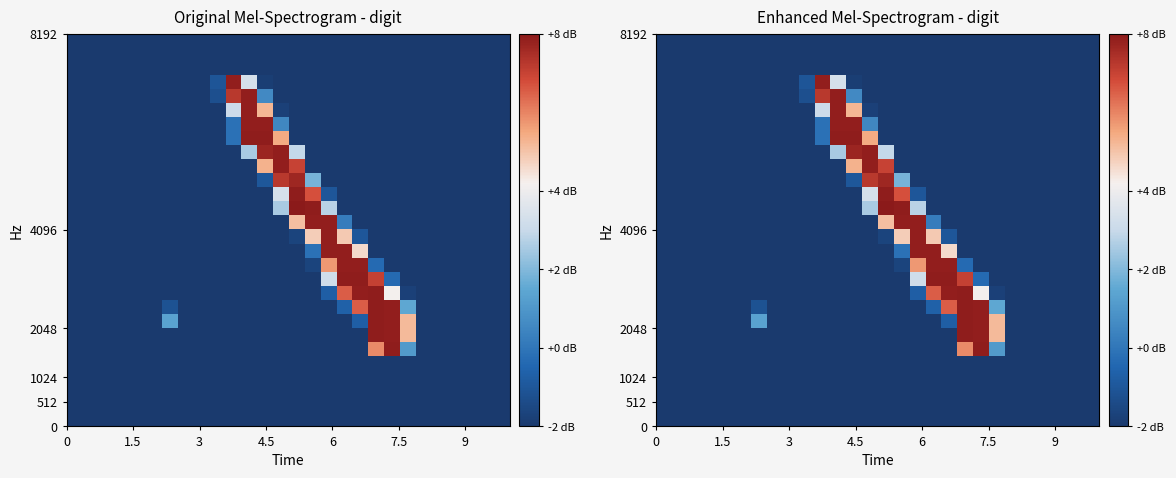

What is the minimum value shown in the chart?

-2.0